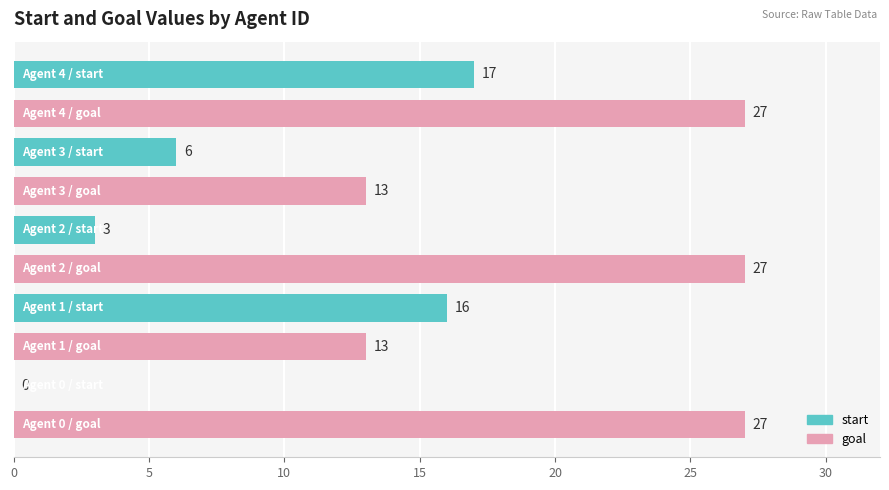

What is the sum of all goal values?

107